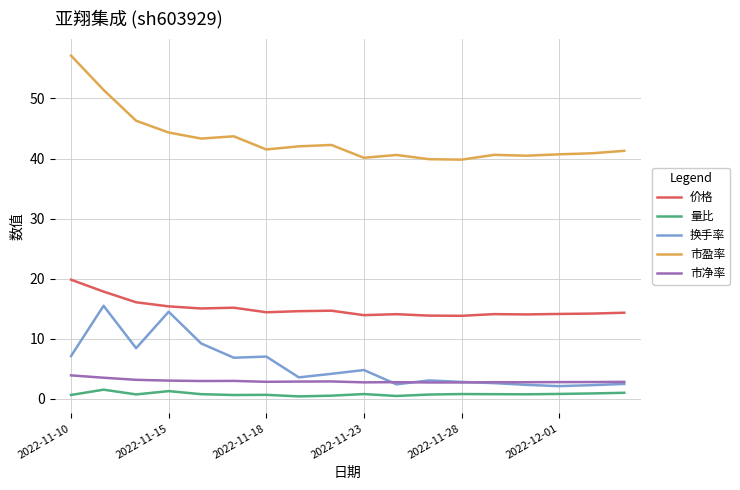

What is the highest value of the 市盈率 series?

57.1